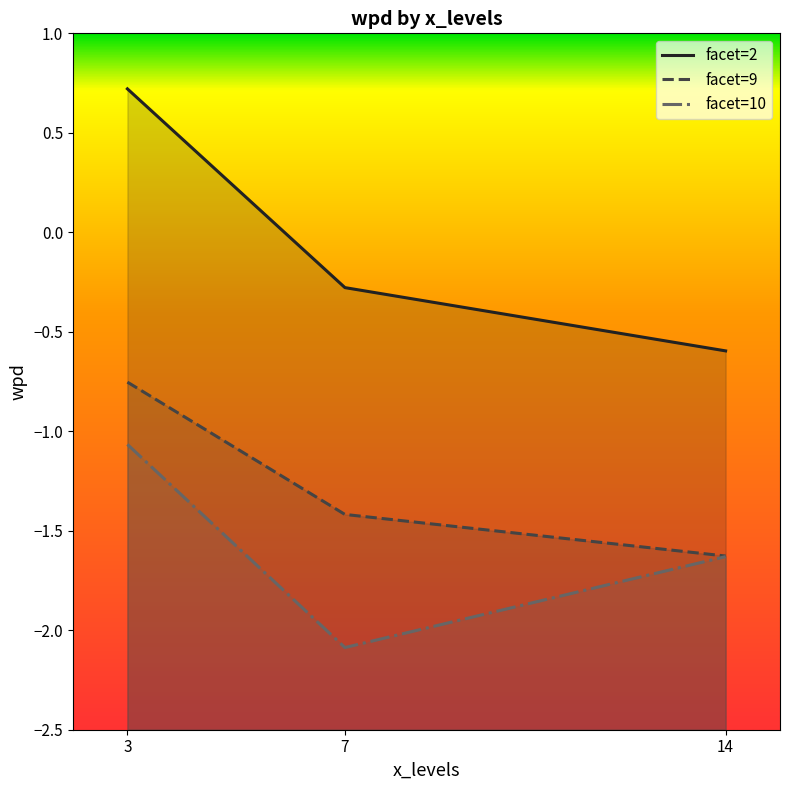

Is the value of facet=2 at 14 greater than the value of facet=9 at 14?

Yes